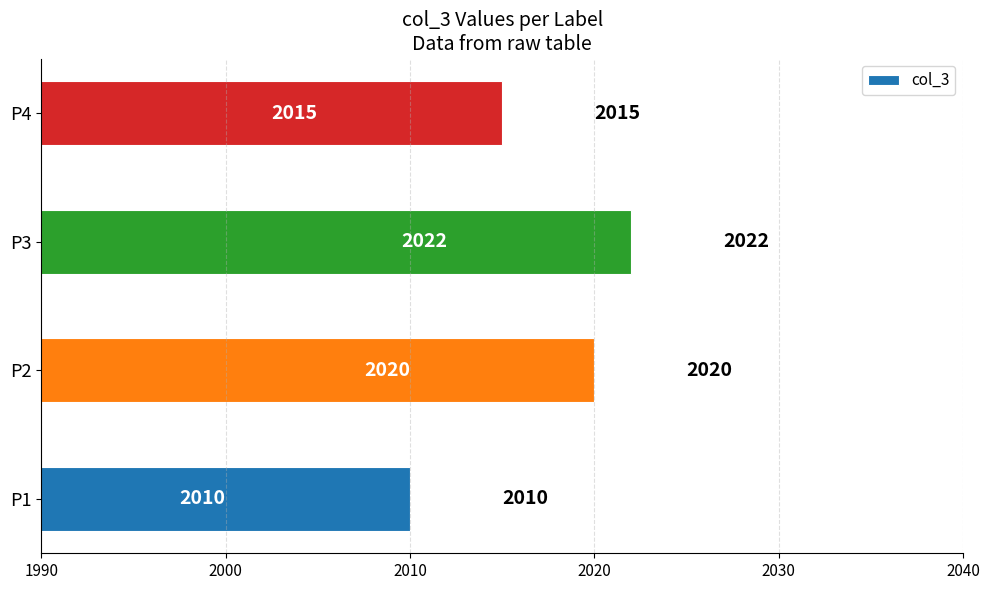

Which label corresponds to the smallest value in the chart?

P1